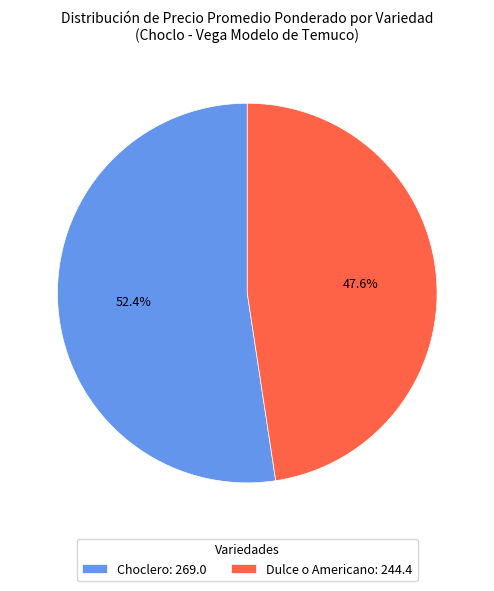

Do Choclero: 269.0 and Dulce o Americano: 244.4 together represent more than half of the pie?

Yes